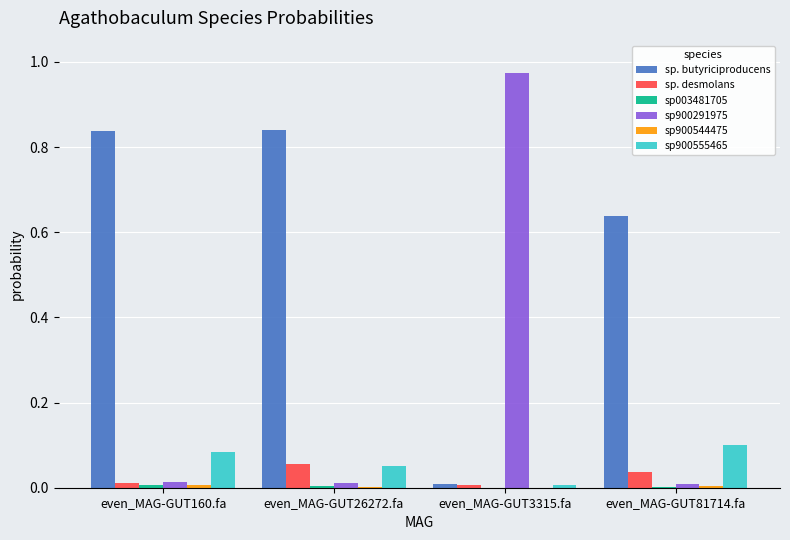

How many groups of bars are there?

4